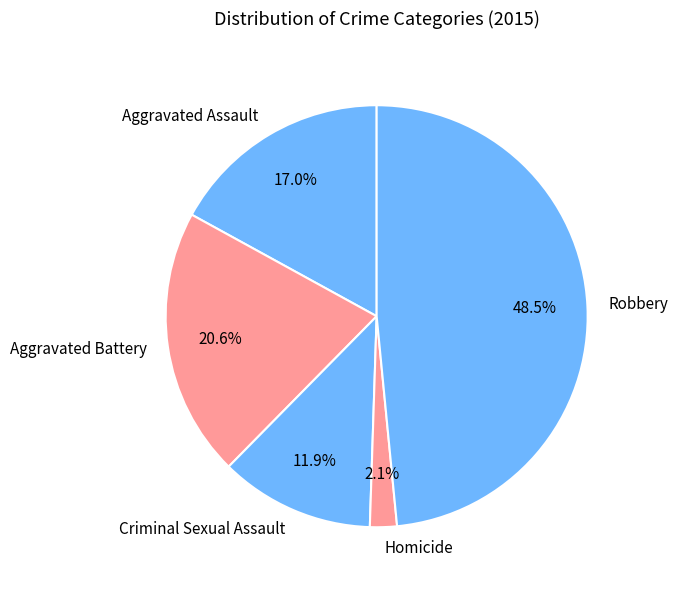

Approximately how many times larger is the value at Aggravated Battery compared to Aggravated Assault?

1.2